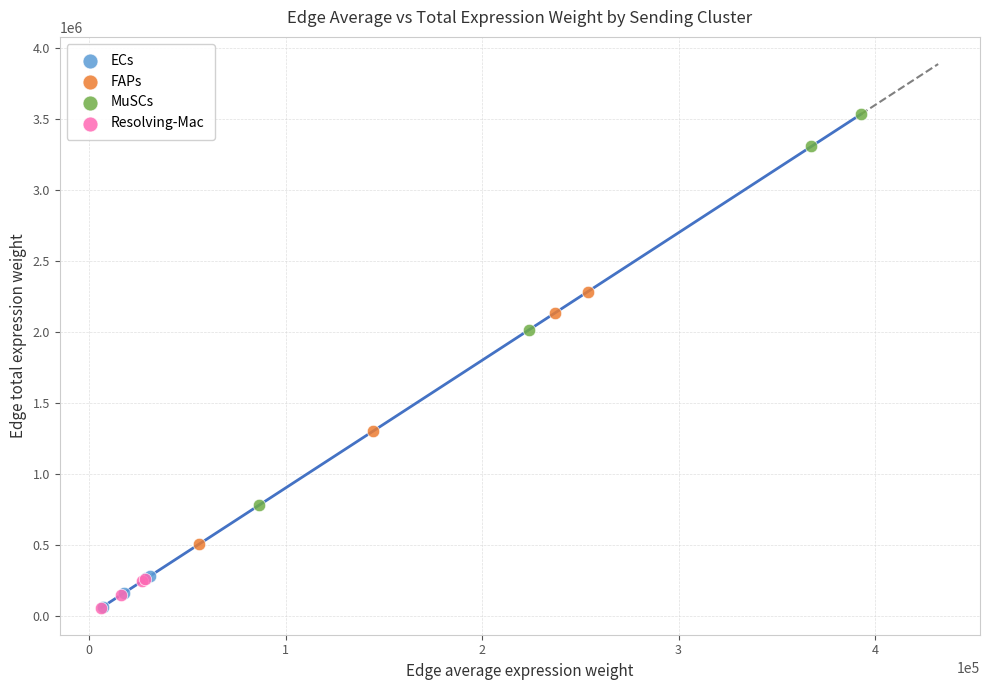

Which series has the widest spread of Y values?

MuSCs